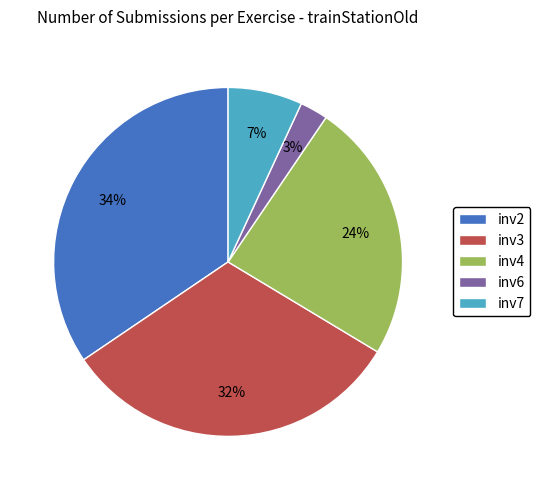

What percentage is the inv3 slice, to the nearest percent?

32%